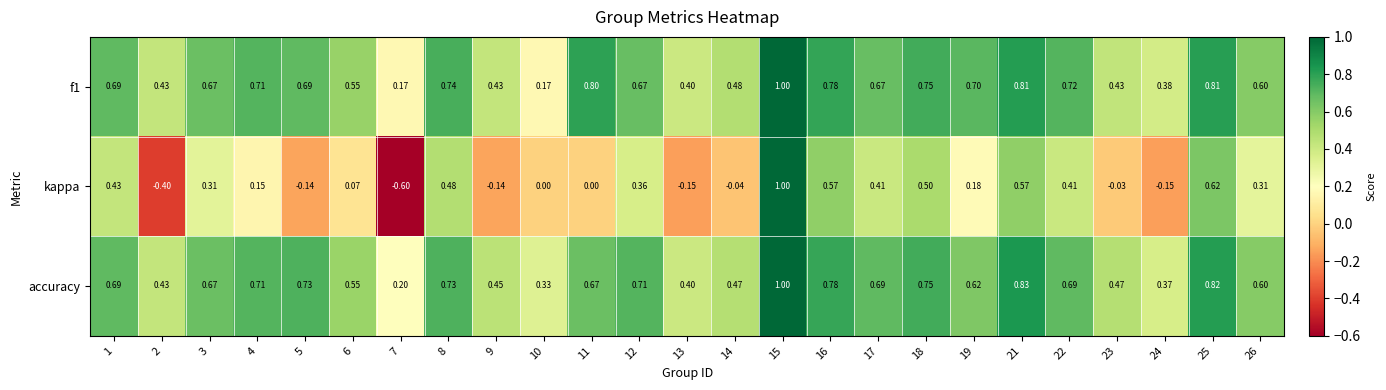

Which series has the widest spread of values?

kappa